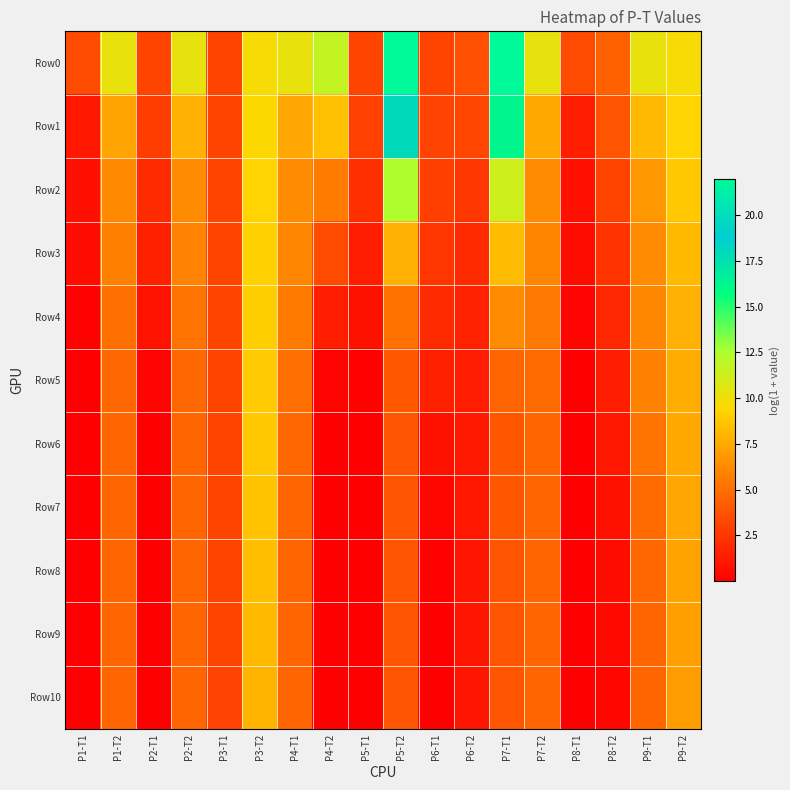

Reading left to right, extract all data points from this chart.

Row0: P1-T1=3.4	P1-T2=10.3	P2-T1=3.1	P2-T2=10.3	P3-T1=3.1	P3-T2=9.8	P4-T1=10.3	P4-T2=11.7	P5-T1=3.1	P5-T2=22.0	P6-T1=3.1	P6-T2=3.6	P7-T1=21.9	P7-T2=10.3	P8-T1=3.5	P8-T2=4.4	P9-T1=10.3	P9-T2=9.8
Row1: P1-T1=1.1	P1-T2=7.3	P2-T1=2.8	P2-T2=7.8	P3-T1=3.1	P3-T2=9.5	P4-T1=7.4	P4-T2=8.5	P5-T1=2.9	P5-T2=18.0	P6-T1=3.1	P6-T2=3.2	P7-T1=16.2	P7-T2=7.5	P8-T1=1.5	P8-T2=3.8	P9-T1=8.2	P9-T2=9.3
Row2: P1-T1=0.7	P1-T2=6.1	P2-T1=2.0	P2-T2=6.3	P3-T1=3.1	P3-T2=9.3	P4-T1=6.3	P4-T2=5.6	P5-T1=2.1	P5-T2=12.5	P6-T1=2.9	P6-T2=2.5	P7-T1=11.3	P7-T2=6.3	P8-T1=0.8	P8-T2=3.1	P9-T1=6.8	P9-T2=8.8
Row3: P1-T1=0.5	P1-T2=5.8	P2-T1=1.5	P2-T2=5.8	P3-T1=3.1	P3-T2=9.2	P4-T1=6.0	P4-T2=3.5	P5-T1=1.5	P5-T2=7.8	P6-T1=2.5	P6-T2=1.9	P7-T1=8.3	P7-T2=6.0	P8-T1=0.6	P8-T2=2.4	P9-T1=6.2	P9-T2=8.2
Row4: P1-T1=0.1	P1-T2=5.1	P2-T1=0.9	P2-T2=5.2	P3-T1=3.1	P3-T2=9.1	P4-T1=5.6	P4-T2=1.4	P5-T1=0.8	P5-T2=5.2	P6-T1=2.0	P6-T2=1.5	P7-T1=6.3	P7-T2=5.4	P8-T1=0.3	P8-T2=1.9	P9-T1=6.1	P9-T2=7.8
Row5: P1-T1=0.0	P1-T2=4.7	P2-T1=0.2	P2-T2=4.7	P3-T1=3.1	P3-T2=9.0	P4-T1=5.0	P4-T2=0.2	P5-T1=0.2	P5-T2=4.0	P6-T1=1.5	P6-T2=1.3	P7-T1=4.5	P7-T2=4.8	P8-T1=0.1	P8-T2=1.4	P9-T1=5.8	P9-T2=7.7
Row6: P1-T1=0.0	P1-T2=4.6	P2-T1=0.0	P2-T2=4.6	P3-T1=3.1	P3-T2=8.8	P4-T1=4.7	P4-T2=0.0	P5-T1=0.0	P5-T2=3.9	P6-T1=0.8	P6-T2=1.2	P7-T1=4.0	P7-T2=4.6	P8-T1=0.0	P8-T2=1.1	P9-T1=5.3	P9-T2=7.5
Row7: P1-T1=0.0	P1-T2=4.6	P2-T1=0.0	P2-T2=4.6	P3-T1=3.1	P3-T2=8.6	P4-T1=4.6	P4-T2=0.0	P5-T1=0.0	P5-T2=3.9	P6-T1=0.3	P6-T2=1.1	P7-T1=3.9	P7-T2=4.6	P8-T1=0.0	P8-T2=0.8	P9-T1=4.9	P9-T2=7.4
Row8: P1-T1=0.0	P1-T2=4.6	P2-T1=0.0	P2-T2=4.6	P3-T1=3.1	P3-T2=8.4	P4-T1=4.6	P4-T2=0.0	P5-T1=0.0	P5-T2=3.9	P6-T1=0.1	P6-T2=1.1	P7-T1=3.9	P7-T2=4.6	P8-T1=0.0	P8-T2=0.6	P9-T1=4.7	P9-T2=7.3
Row9: P1-T1=0.0	P1-T2=4.6	P2-T1=0.0	P2-T2=4.5	P3-T1=3.1	P3-T2=8.2	P4-T1=4.6	P4-T2=0.0	P5-T1=0.0	P5-T2=3.9	P6-T1=0.0	P6-T2=1.1	P7-T1=3.9	P7-T2=4.6	P8-T1=0.0	P8-T2=0.5	P9-T1=4.6	P9-T2=7.1
Row10: P1-T1=0.0	P1-T2=4.6	P2-T1=0.0	P2-T2=4.5	P3-T1=3.1	P3-T2=8.0	P4-T1=4.6	P4-T2=0.0	P5-T1=0.0	P5-T2=3.9	P6-T1=0.0	P6-T2=1.0	P7-T1=3.9	P7-T2=4.6	P8-T1=0.0	P8-T2=0.4	P9-T1=4.6	P9-T2=7.0